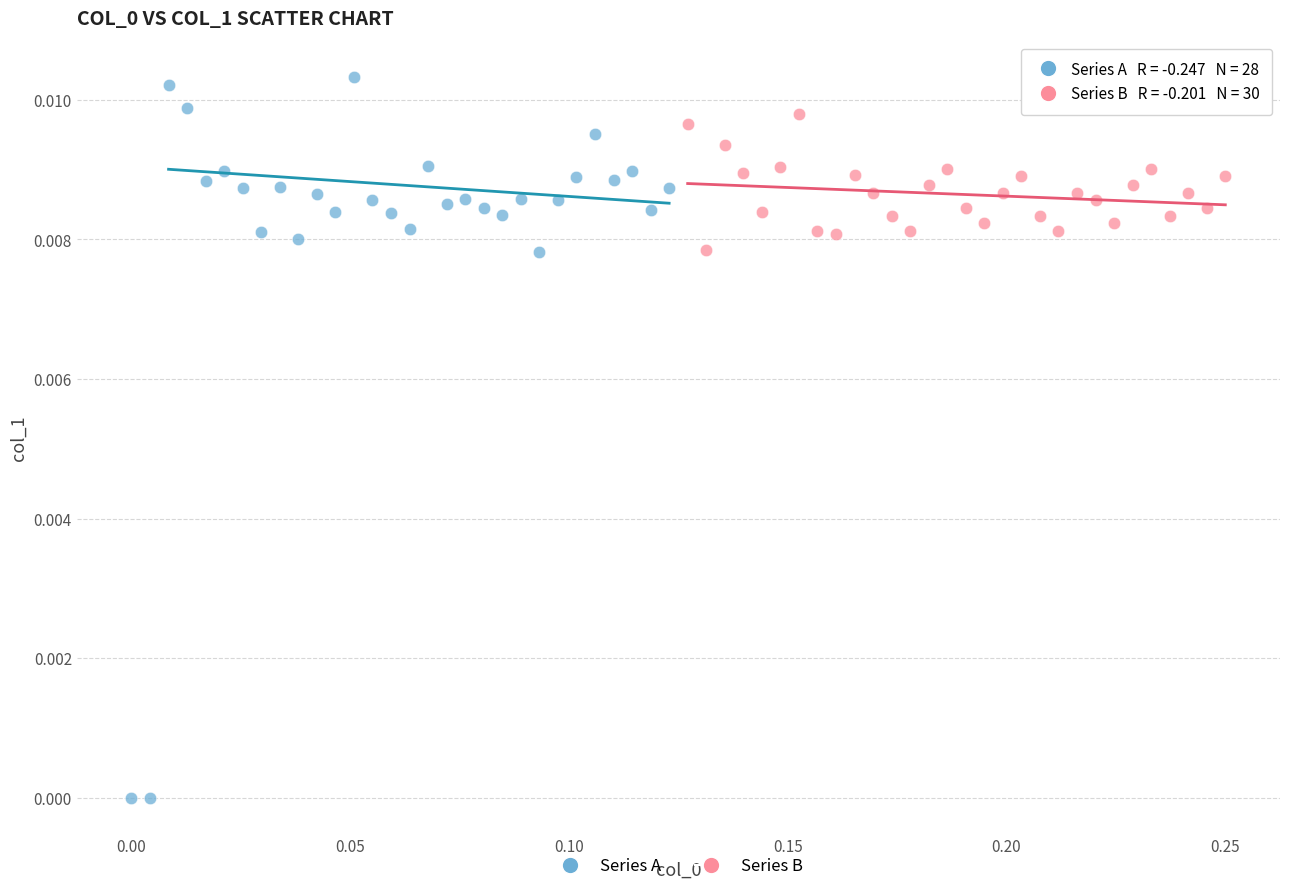

What are all the series names shown in the legend?

Series A, Series B